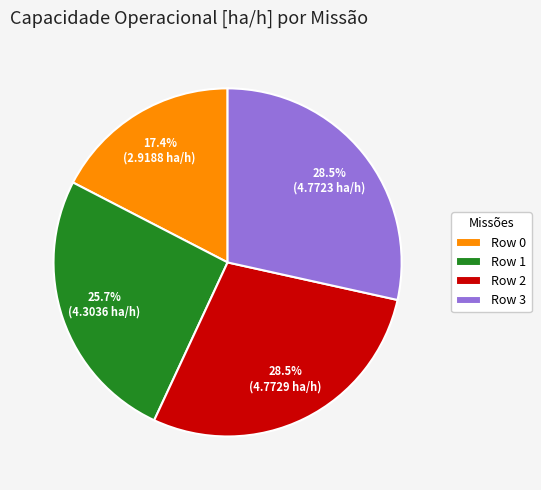

To the nearest percent, what is the average slice percentage?

25%